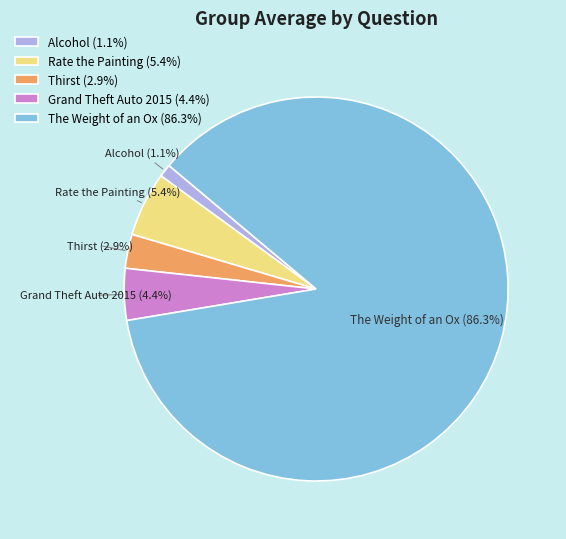

What is the largest slice in the pie chart?

The Weight of an Ox